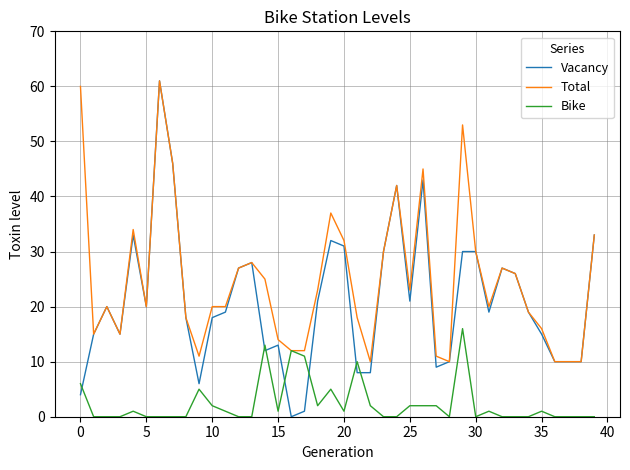

Rank the series by their average value, from lowest to highest.

Bike, Vacancy, Total